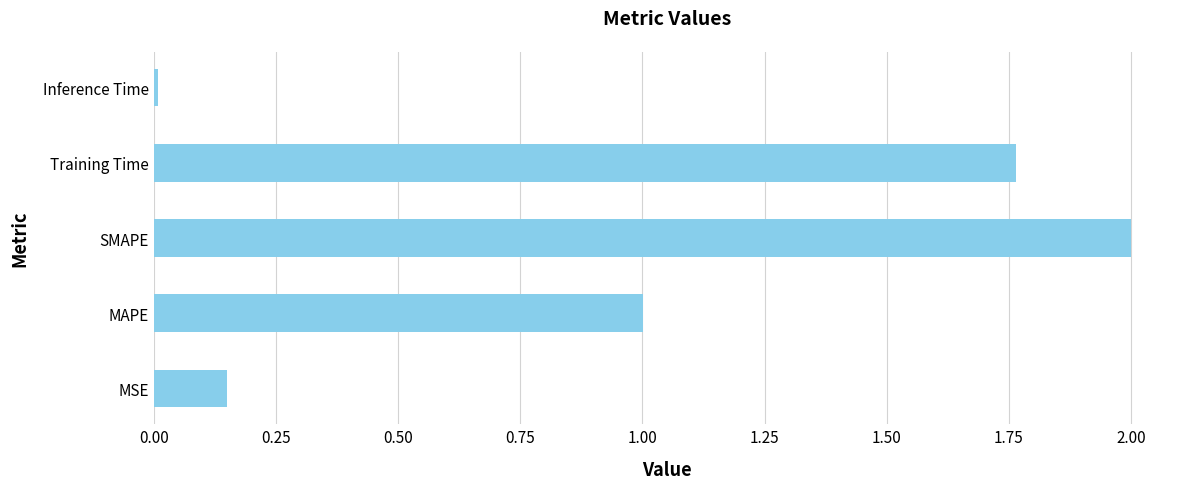

The chart shows a value of 2.0 at SMAPE. True or false?

True